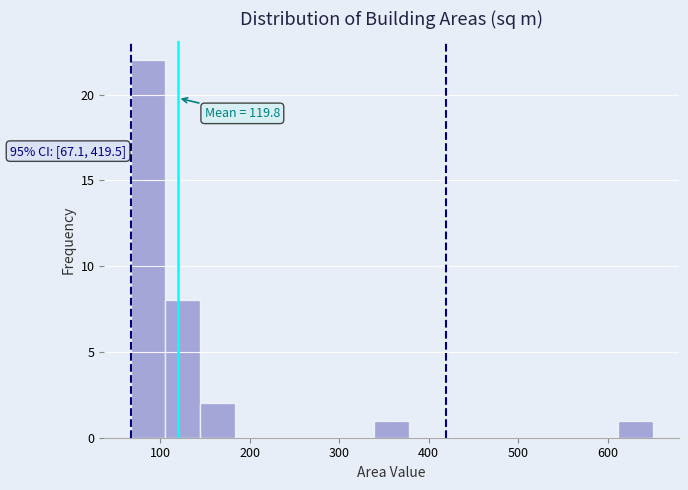

Read against the x-axis, roughly where is the centre of the tallest bar?

90